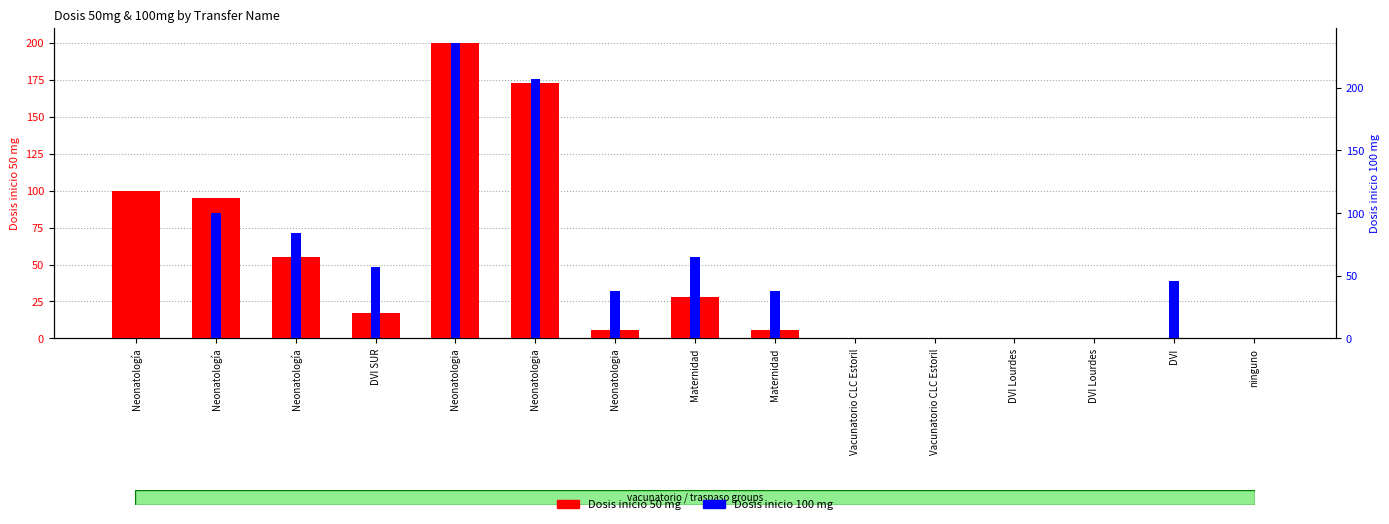

At DVI Lourdes, list the series in order from largest to smallest.

Dosis inicio 50 mg, Dosis inicio 100 mg